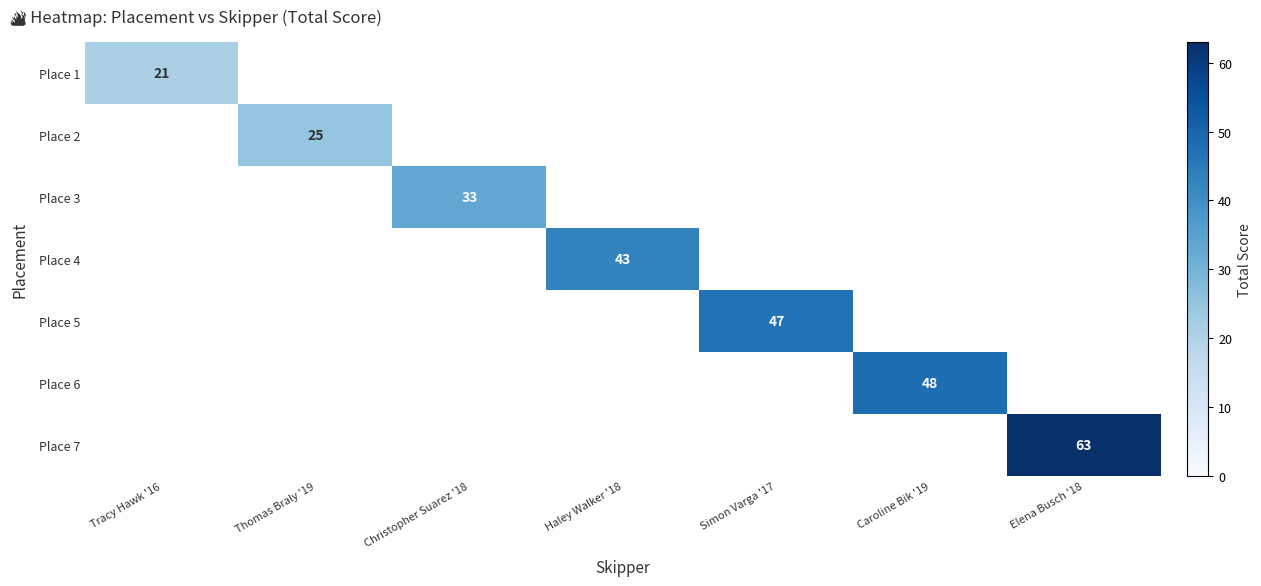

True or false: Place 4 has a value of 26 at Haley Walker '18.

False